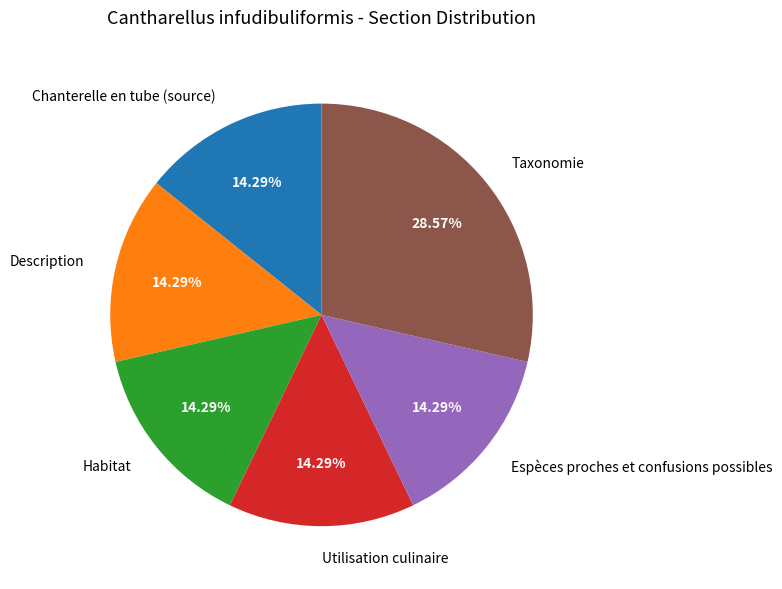

What is the ratio of the value at Habitat to the value at Taxonomie?

0.5